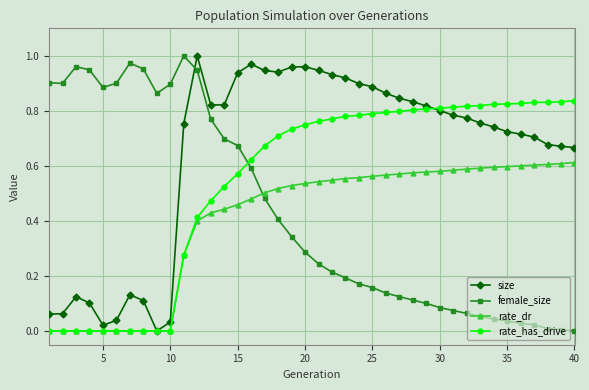

Which series ends up on top after the final intersection of size and female_size?

size